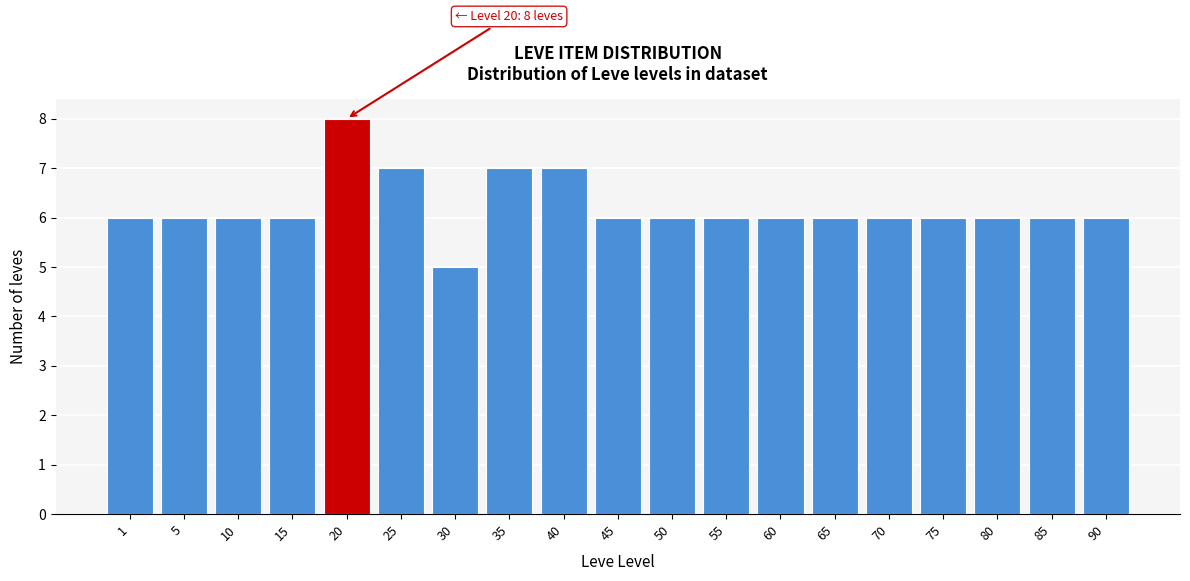

Reading left to right, transcribe all the data shown in this chart.

1=6	5=6	10=6	15=6	20=8	25=7	30=5	35=7	40=7	45=6	50=6	55=6	60=6	65=6	70=6	75=6	80=6	85=6	90=6